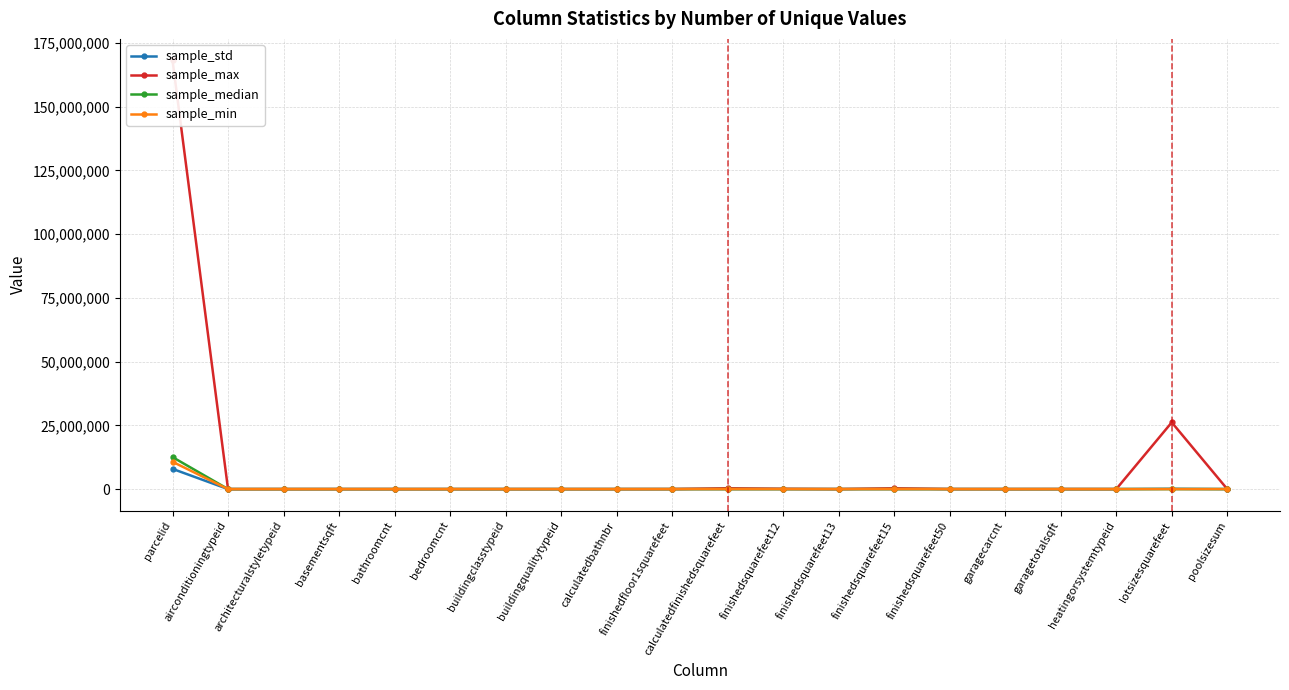

Which series changed the most between bedroomcnt and finishedsquarefeet12?

sample_max